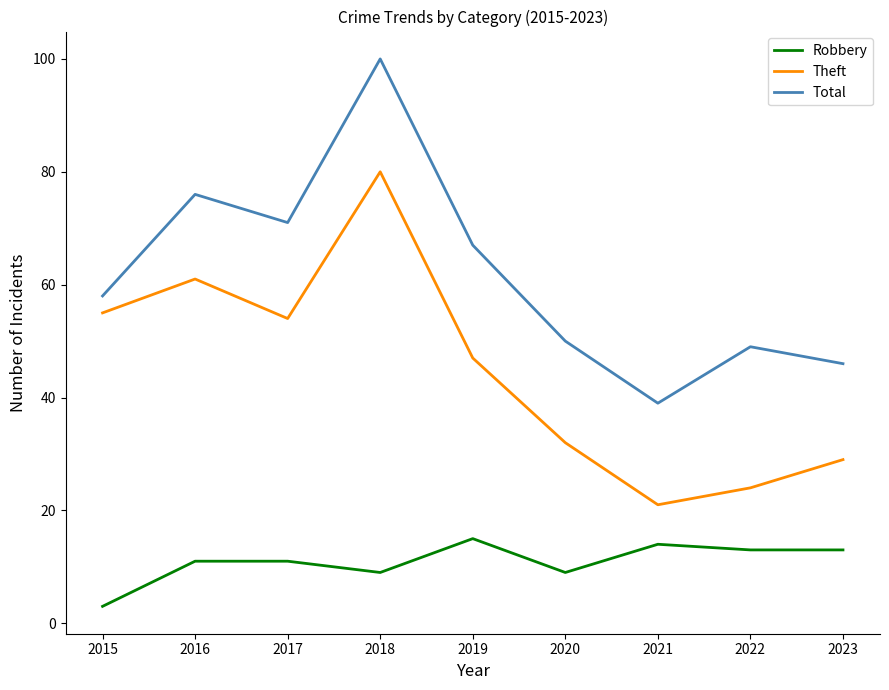

What is the maximum value shown in the chart?

100